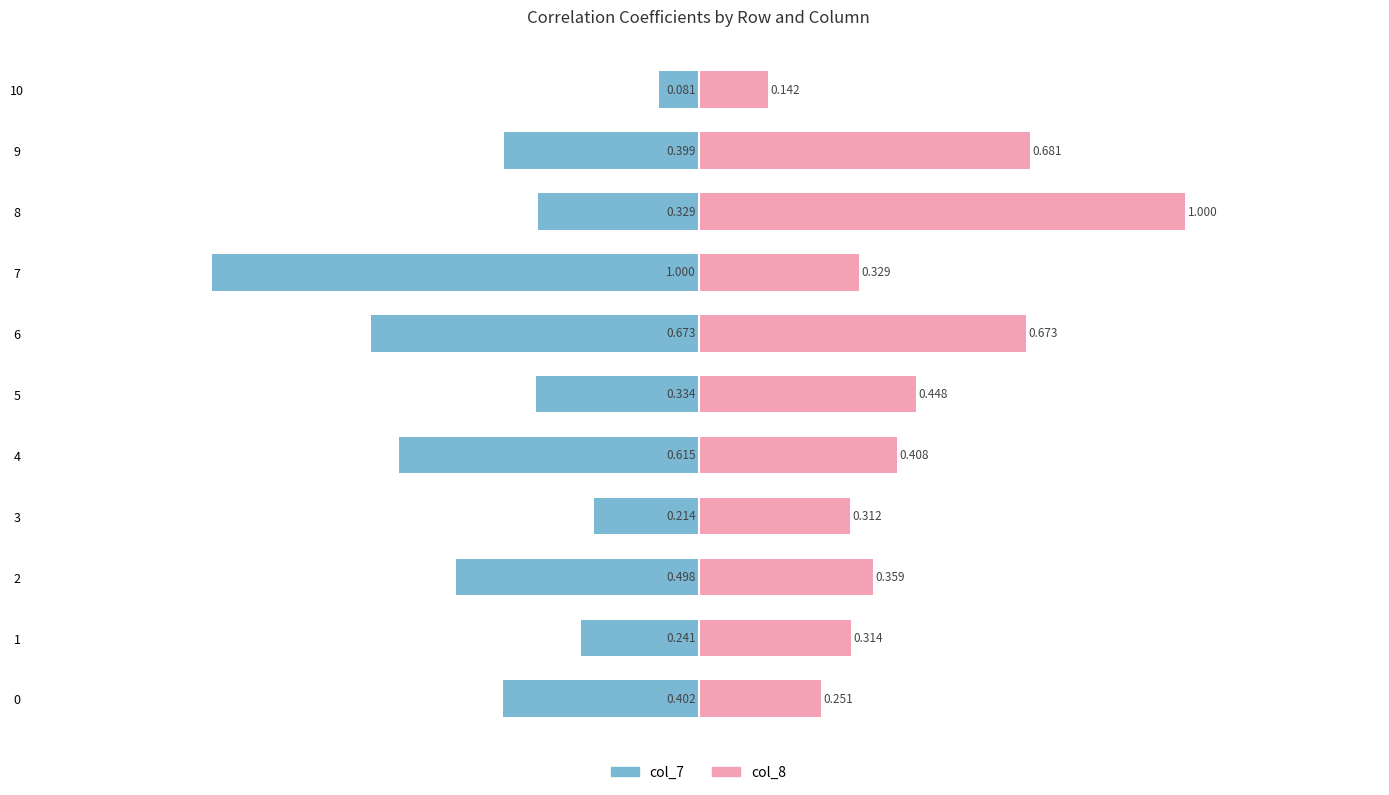

What is the sum of the col_8 values at 1 and 2?

0.7